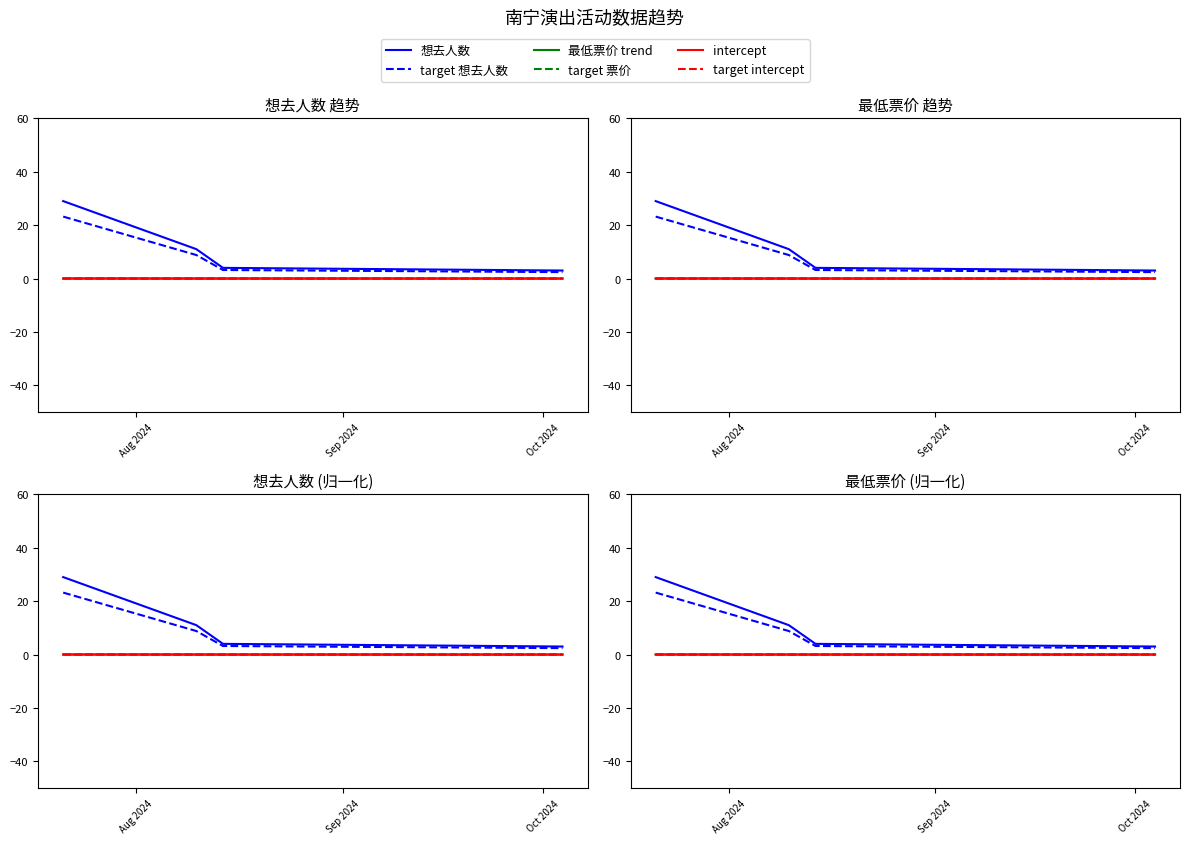

What is the average value of the 想去人数 series?

11.8